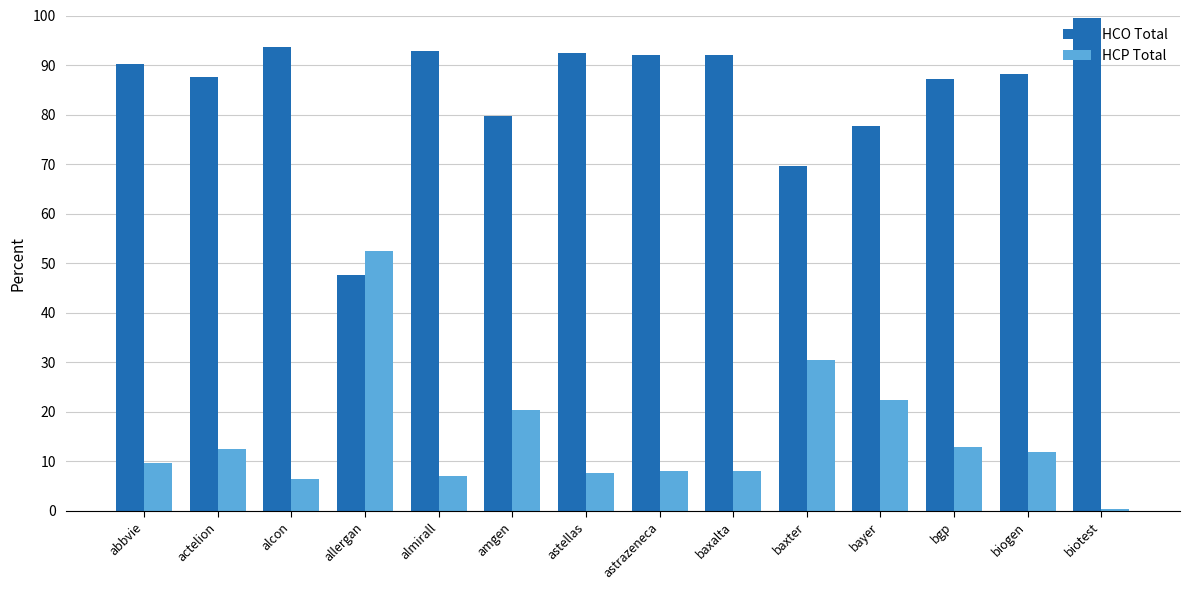

What is the label of the 6th bar from the left?

amgen